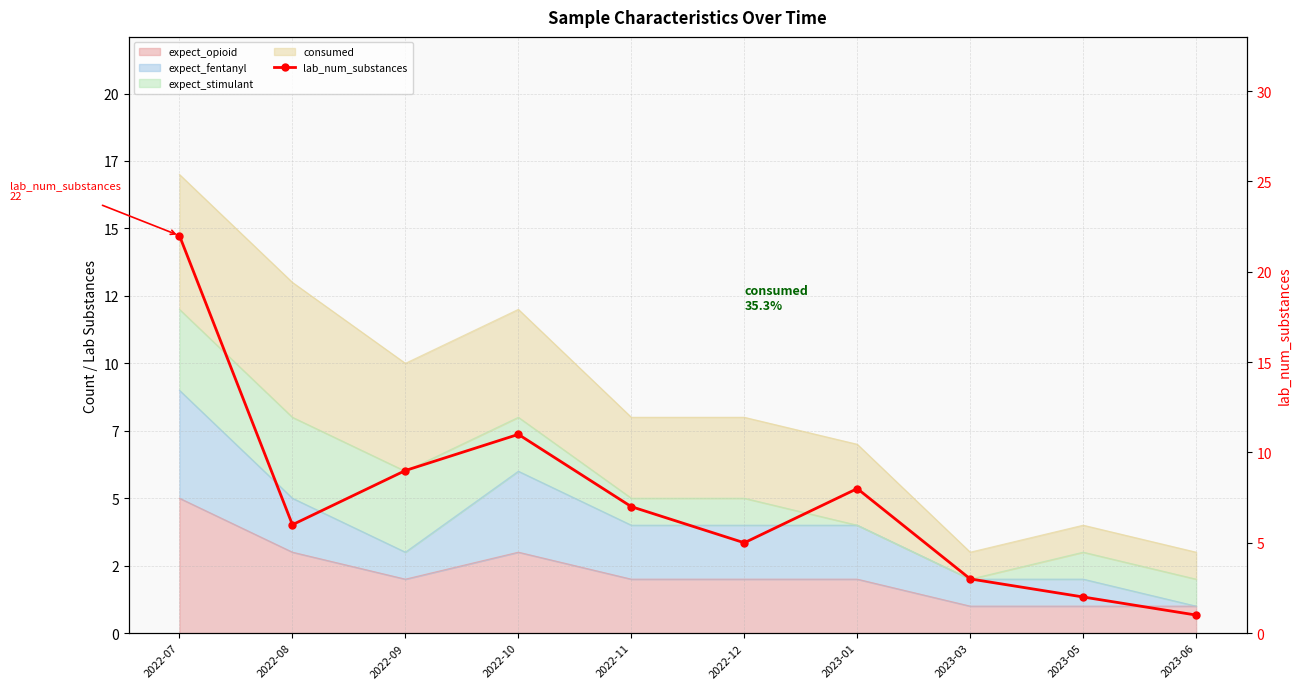

Count the number of values greater than 7.

4